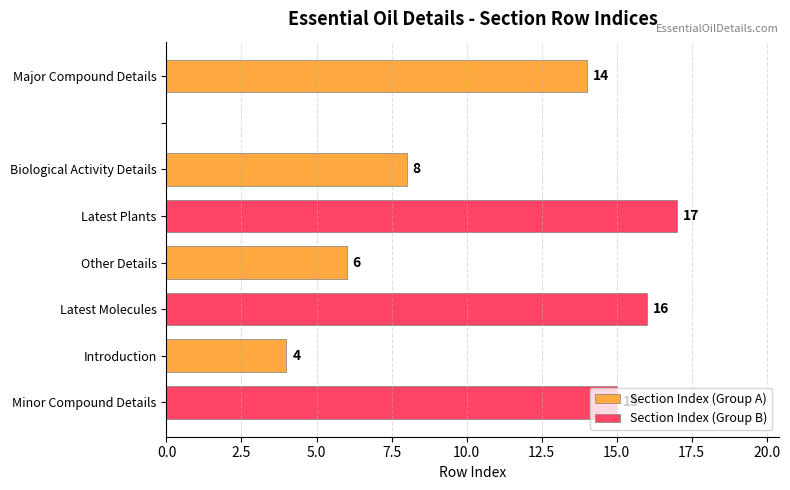

What is the greatest value displayed?

17